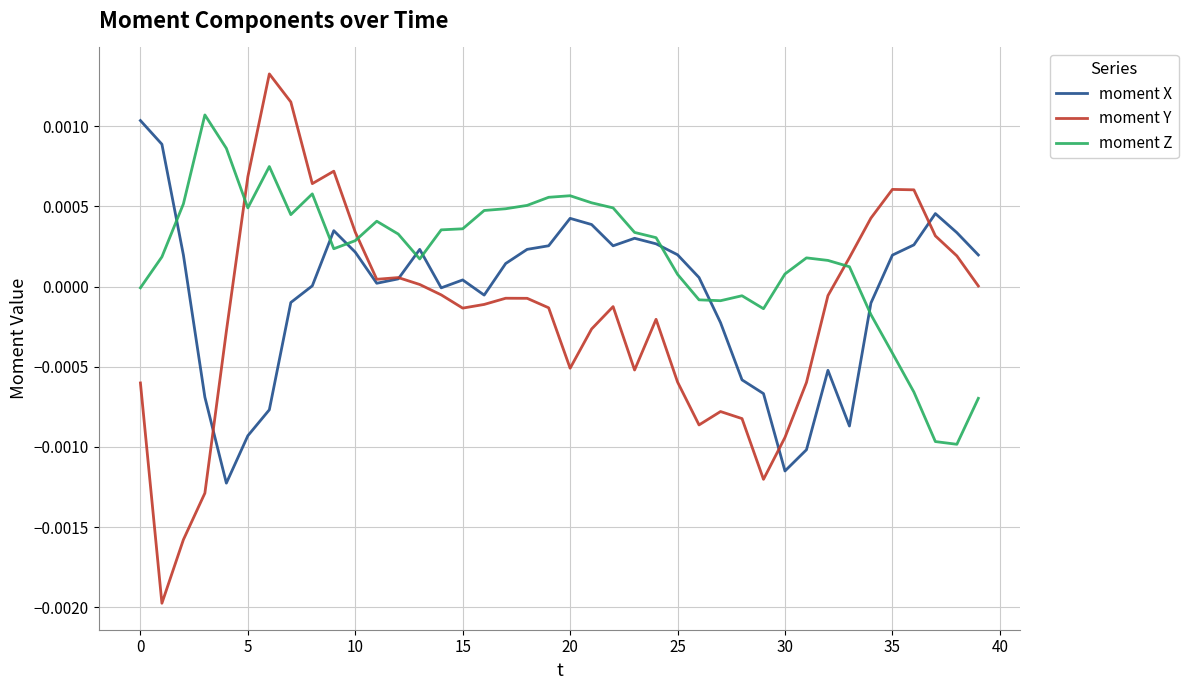

True or false: moment X has more than 2 points higher than both neighbors.

True